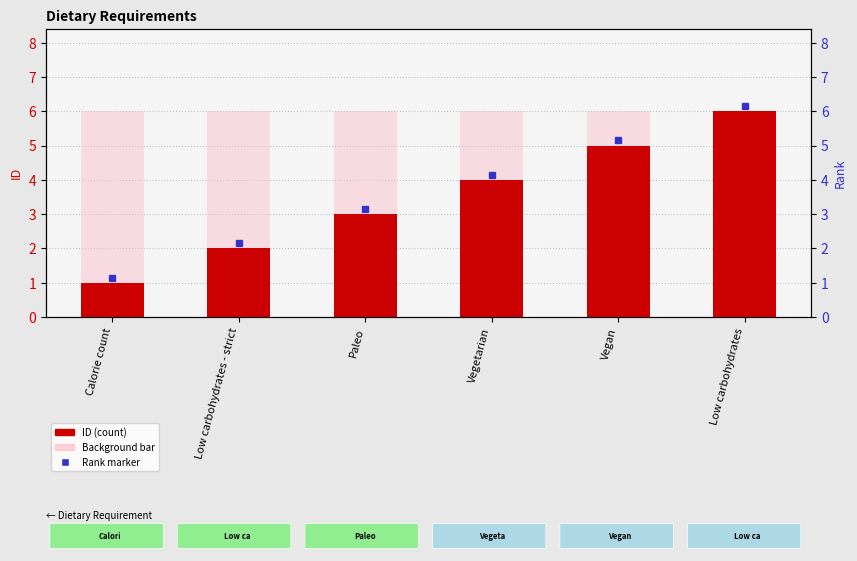

What is the difference between the maximum and minimum values in the ID series?

5